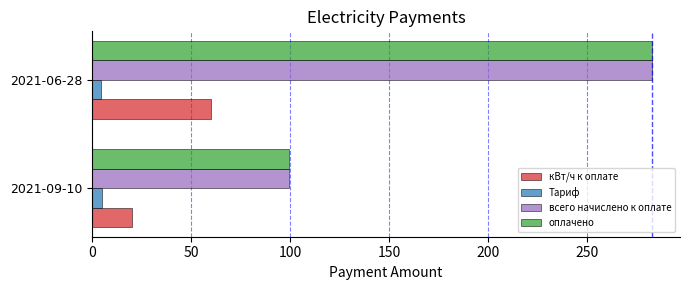

Which category has the highest value in the всего начислено к оплате series?

2021-06-28